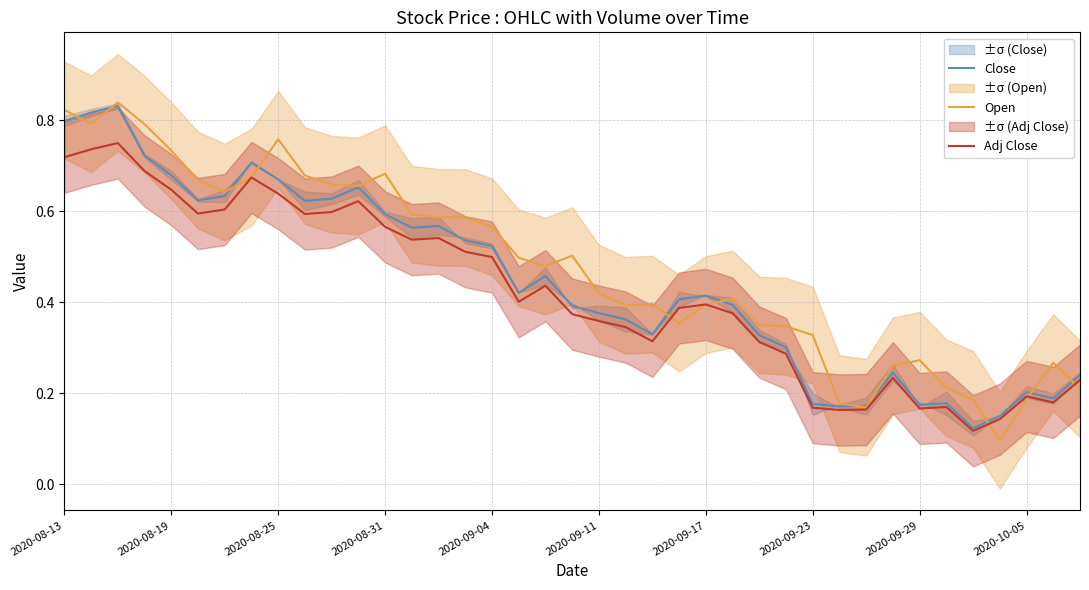

True or false: Adj Close and Close intersect in this chart.

False